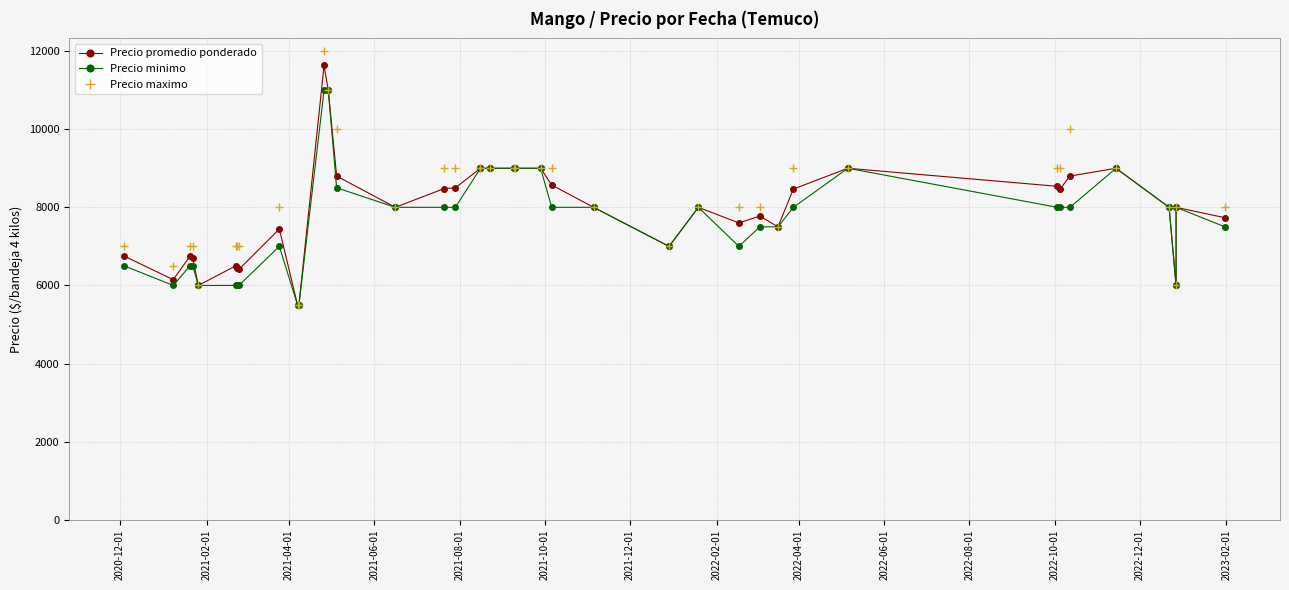

How many data points does each series have?

40